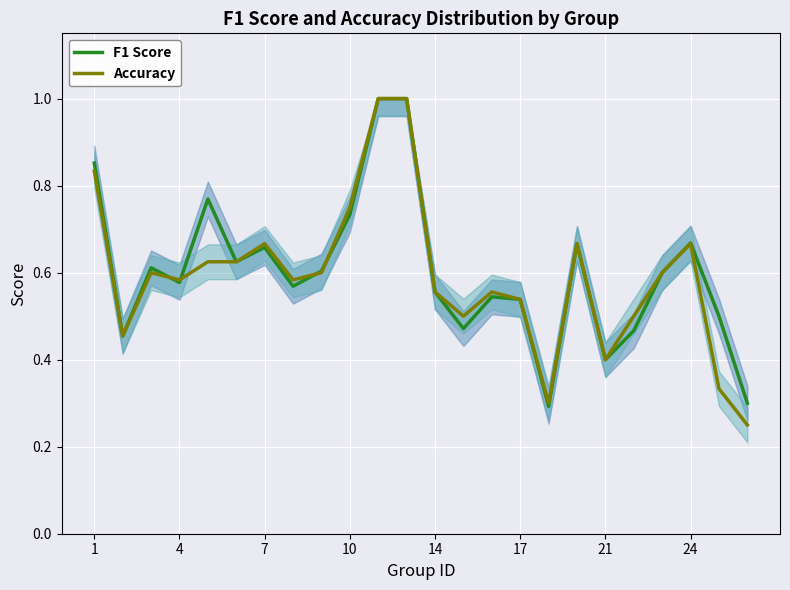

How many interior local peaks does the F1 Score series have?

6